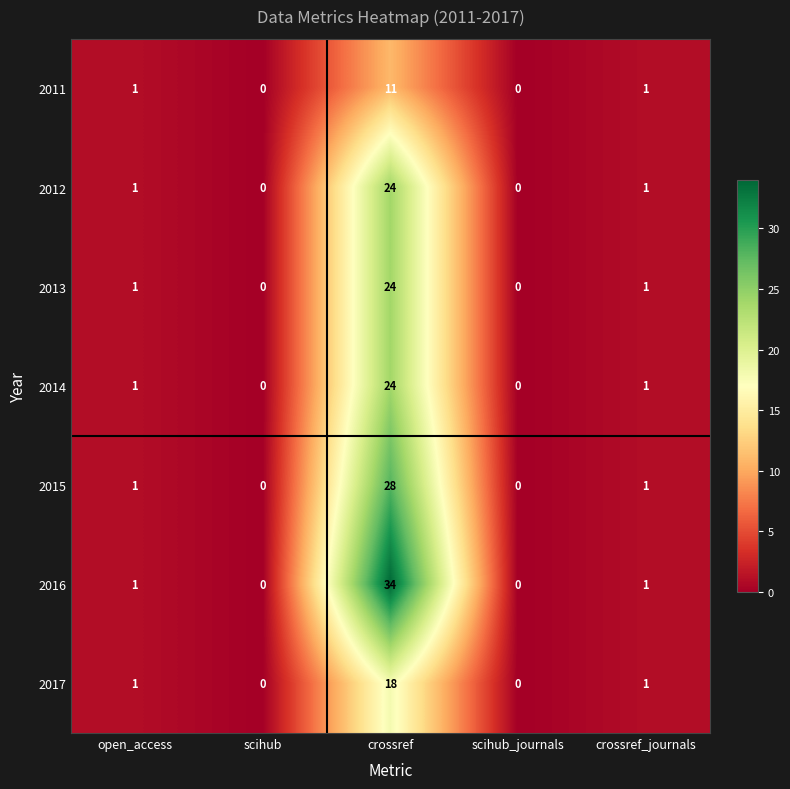

Which series has the widest spread of values?

2016